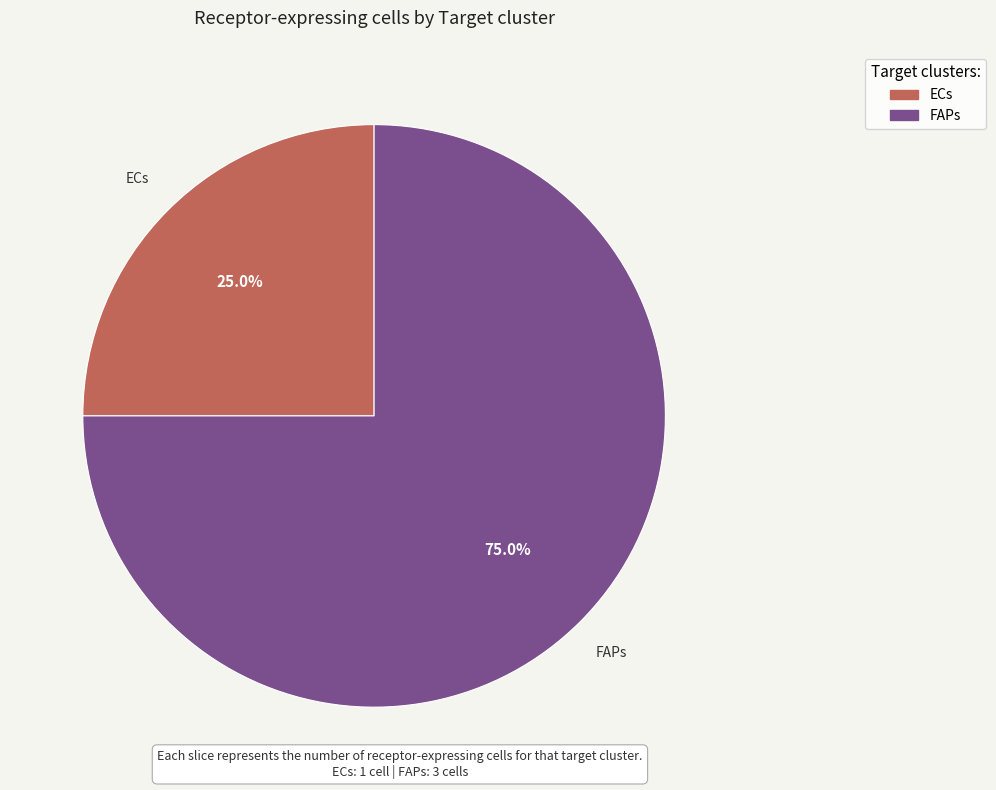

Between FAPs and ECs, which is larger?

FAPs